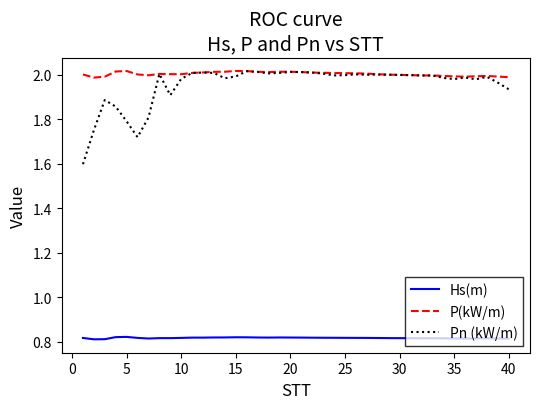

What are all the series names shown in the legend?

Hs(m), P(kW/m), Pn (kW/m)